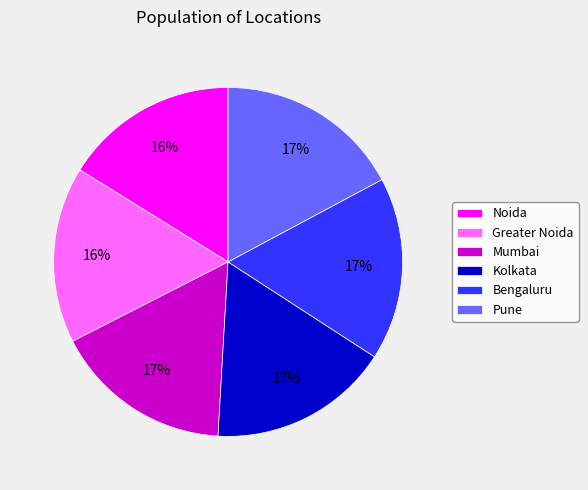

What is the ratio of the value at Pune to the value at Noida?

1.1